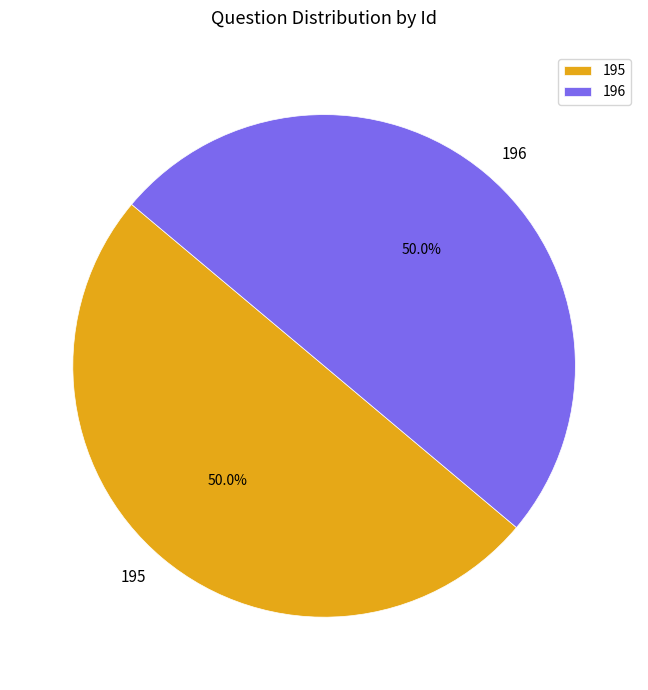

What percentage is the 195 slice, to the nearest percent?

50%